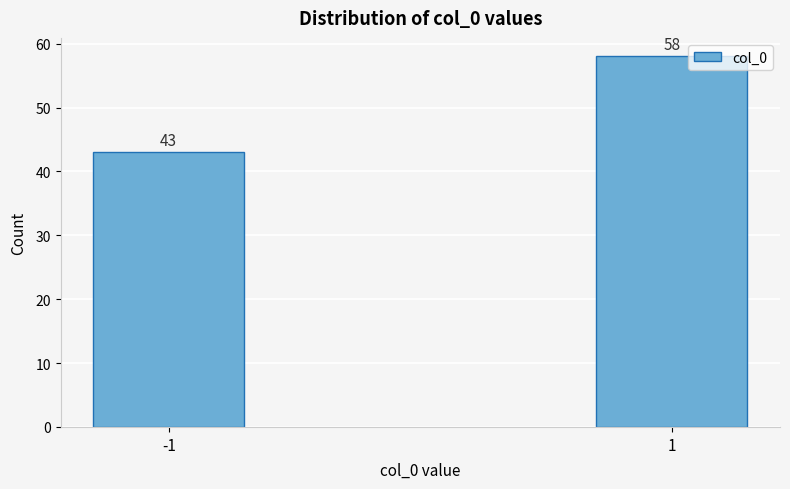

Reading left to right, transcribe all the data shown in this chart.

43	58